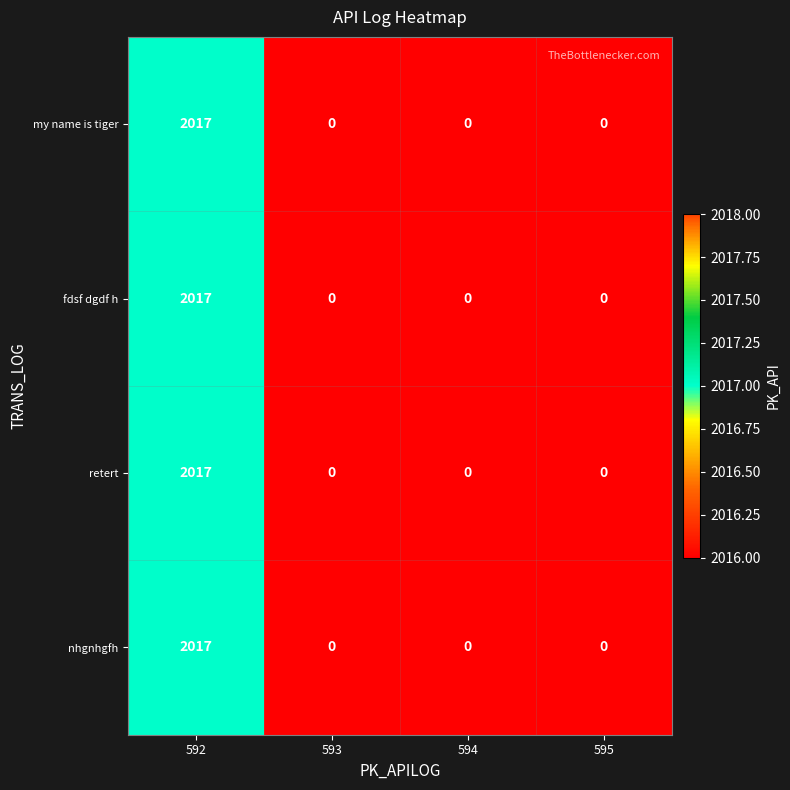

Count the nhgnhgfh values in the range 0 to 2017.

4